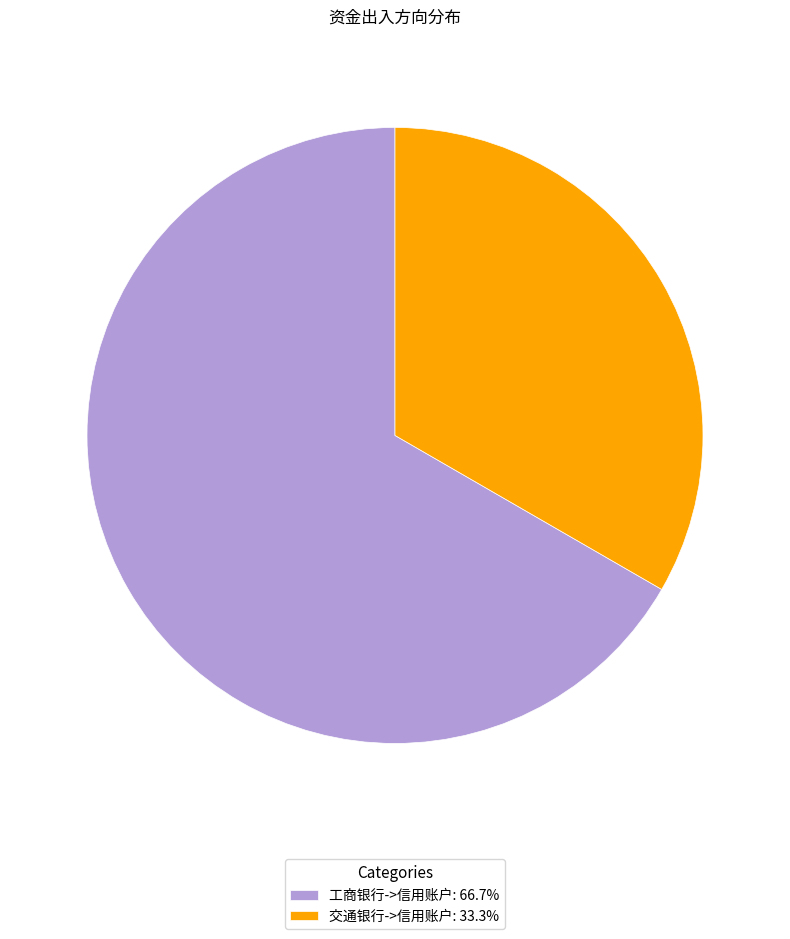

Rank the categories by value from highest to lowest.

工商银行->信用账户, 交通银行->信用账户